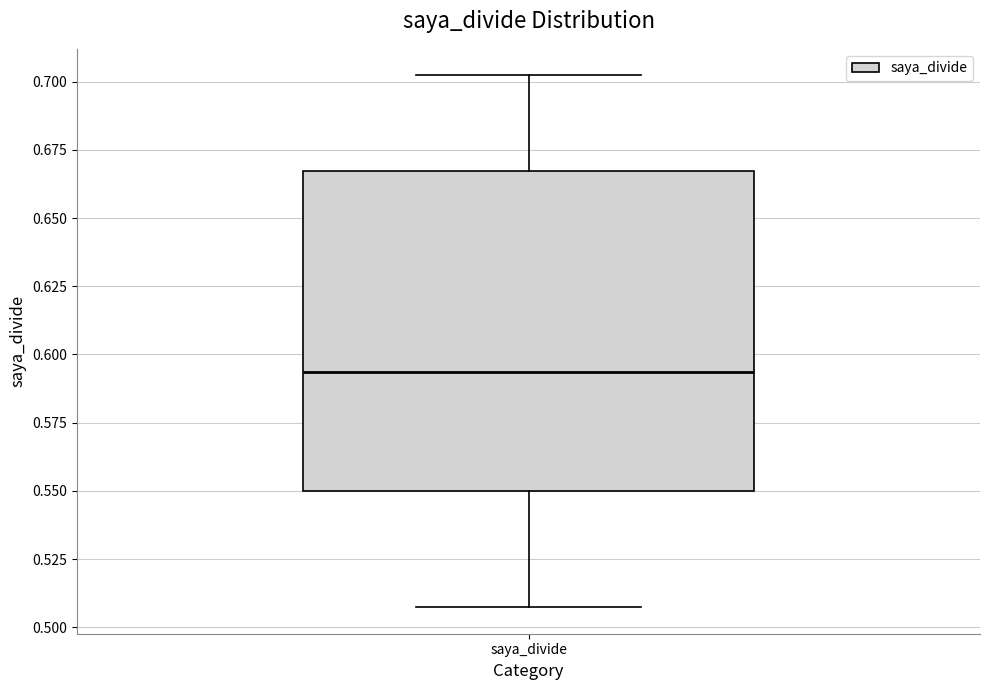

Where does the median line of the box for saya_divide sit on the y-axis? The values are not printed on the chart, so give them approximately, as read against the axis.

0.595